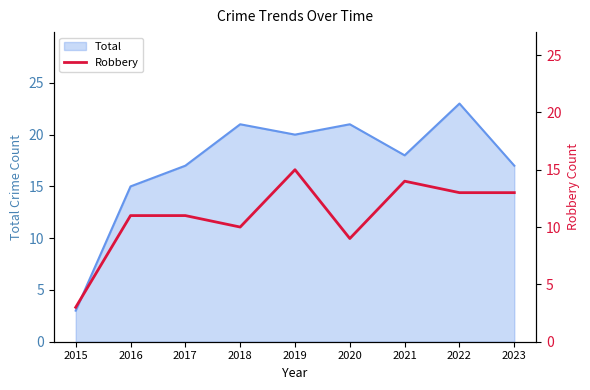

Is it true that Total equals 20 at 2019?

True